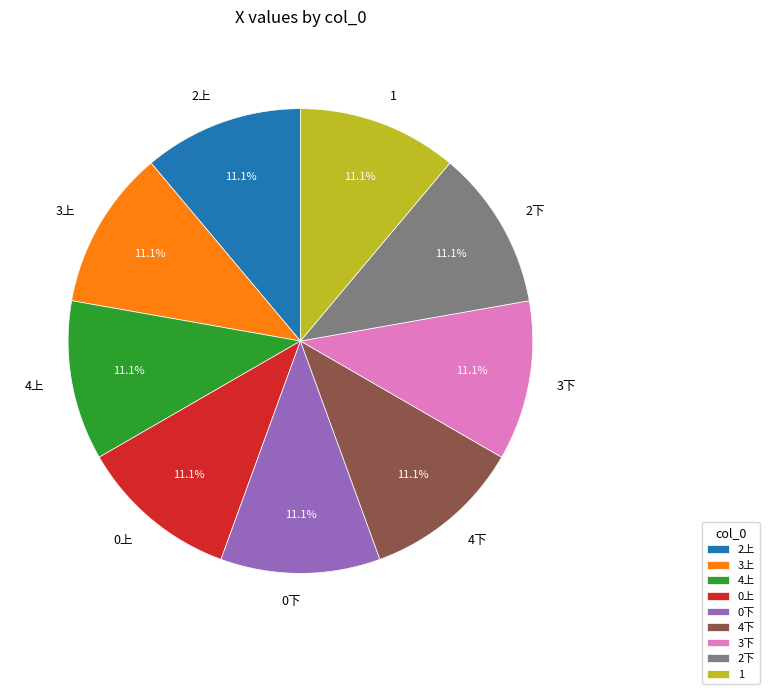

Is 2上 the majority of the pie?

No